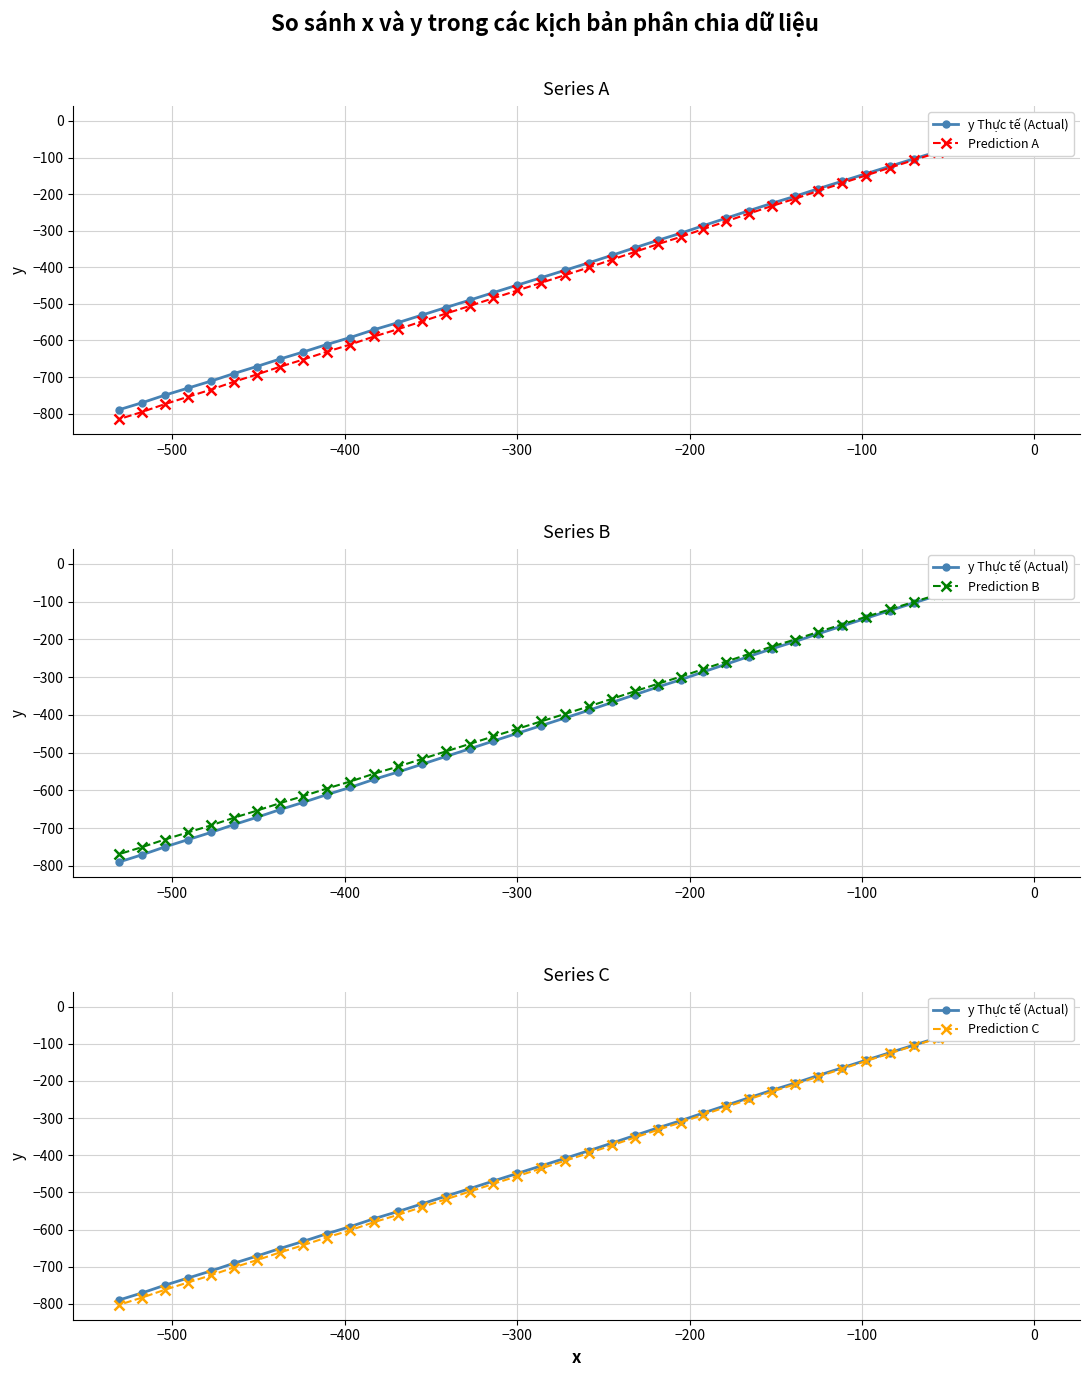

At how many categories does at least one series exceed -268?

14